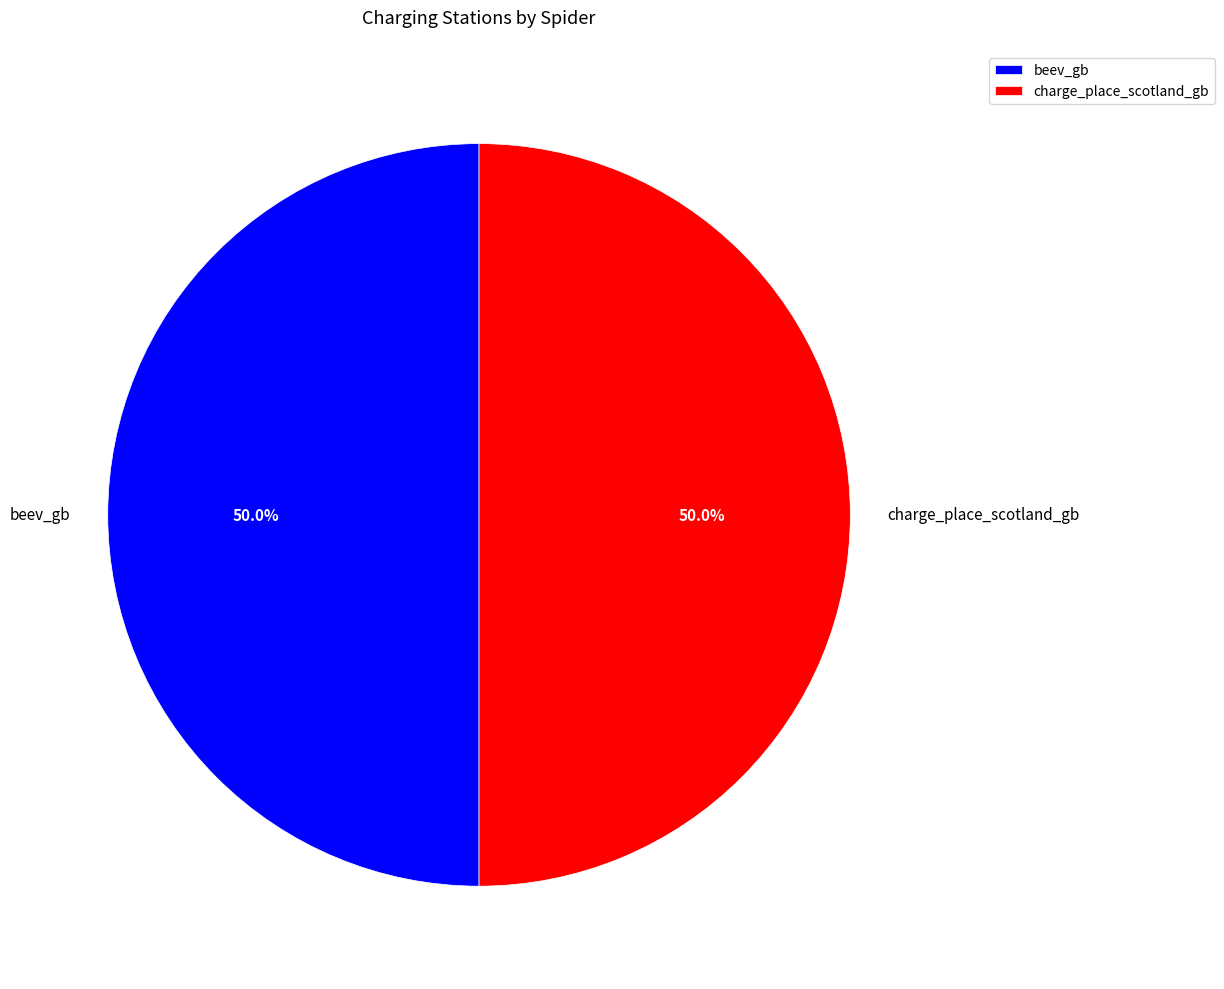

Is it true that beev_gb is 41% of the pie?

False